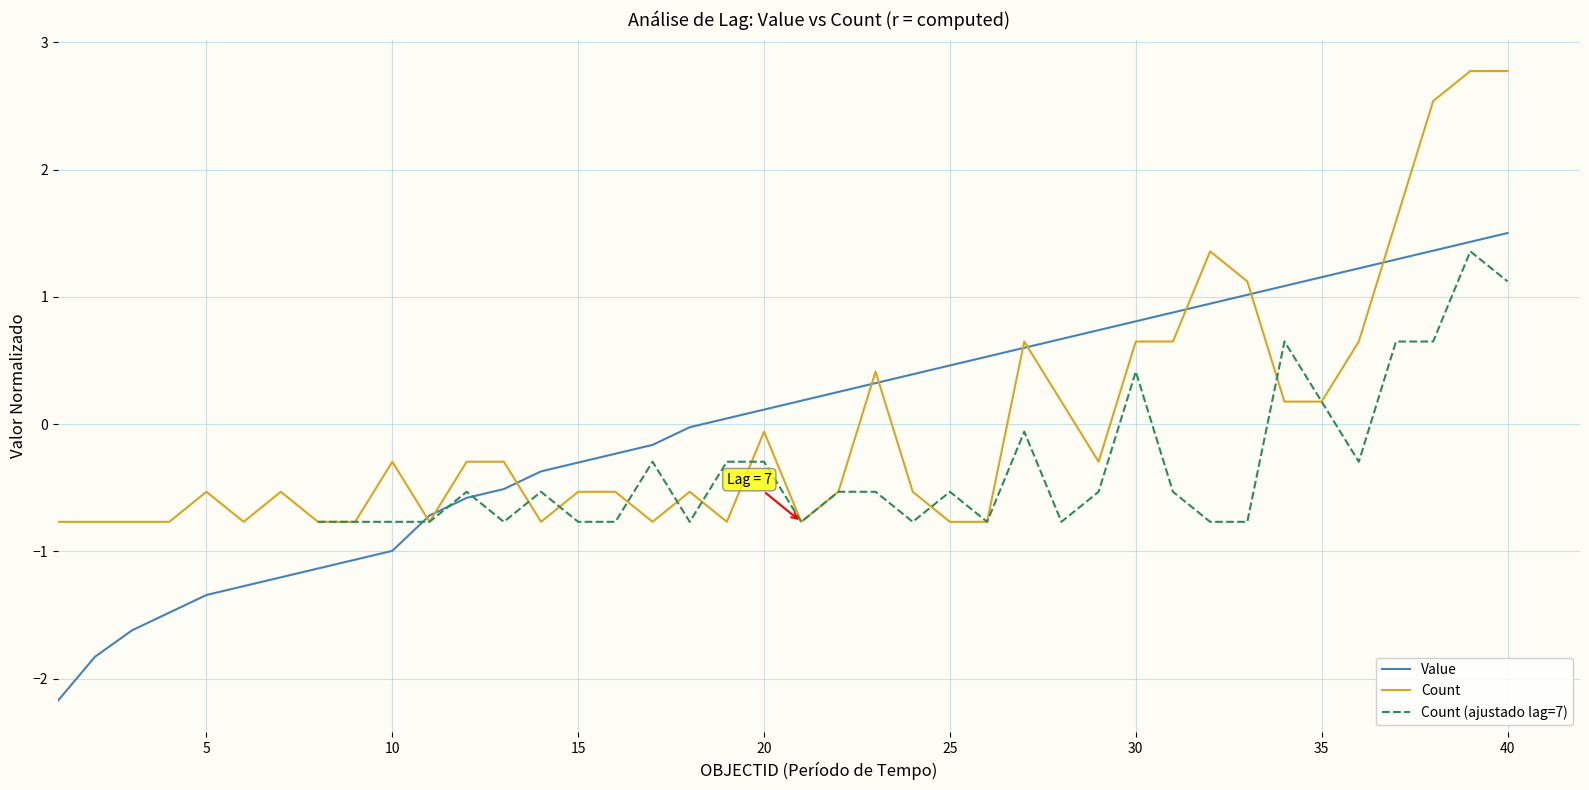

How many interior local peaks does the Count (ajustado lag=7) series have?

8